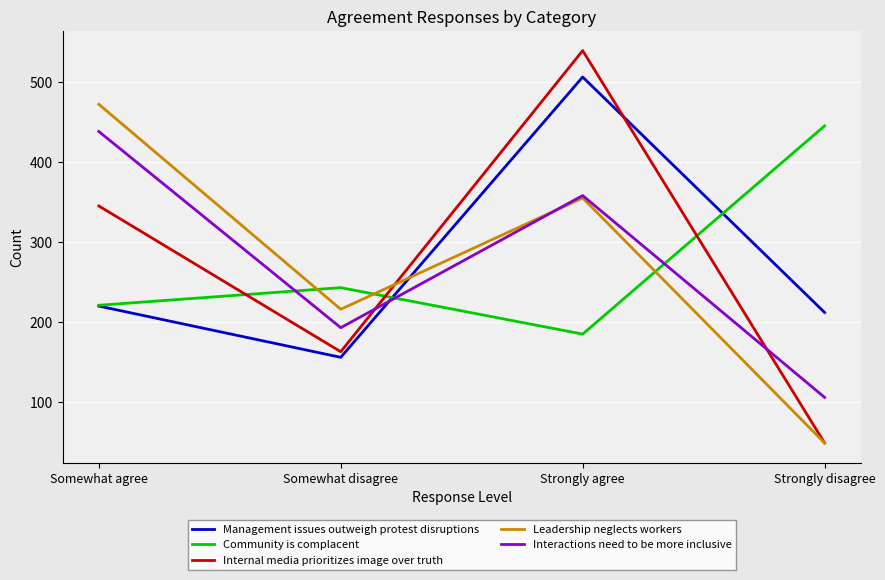

What is the greatest value displayed?

539